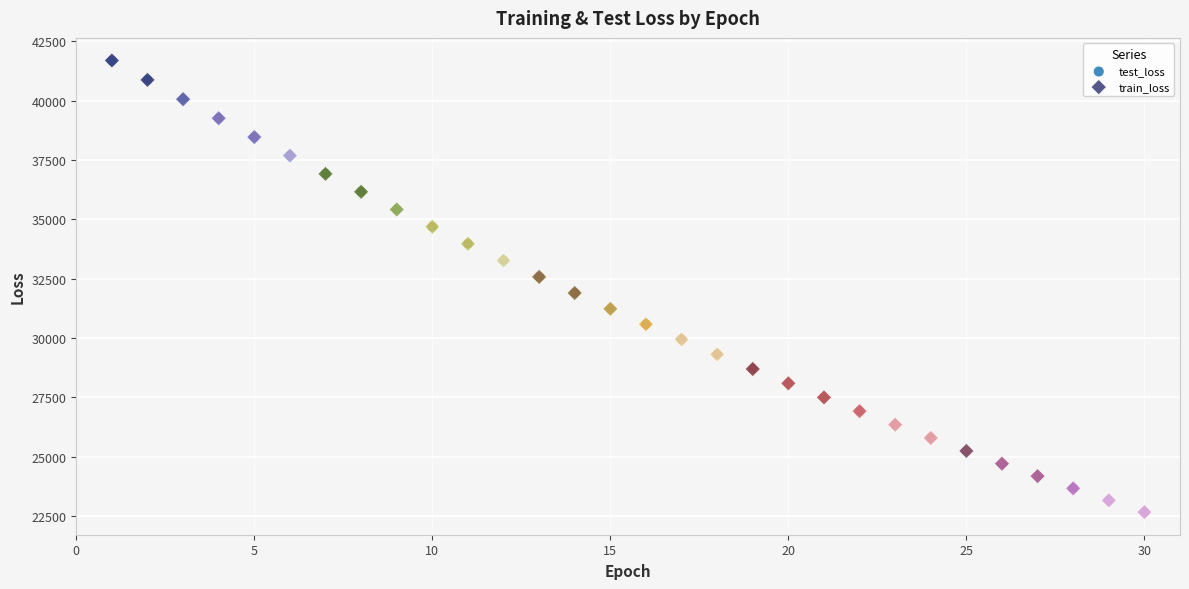

What are all the series names shown in the legend?

test_loss, train_loss